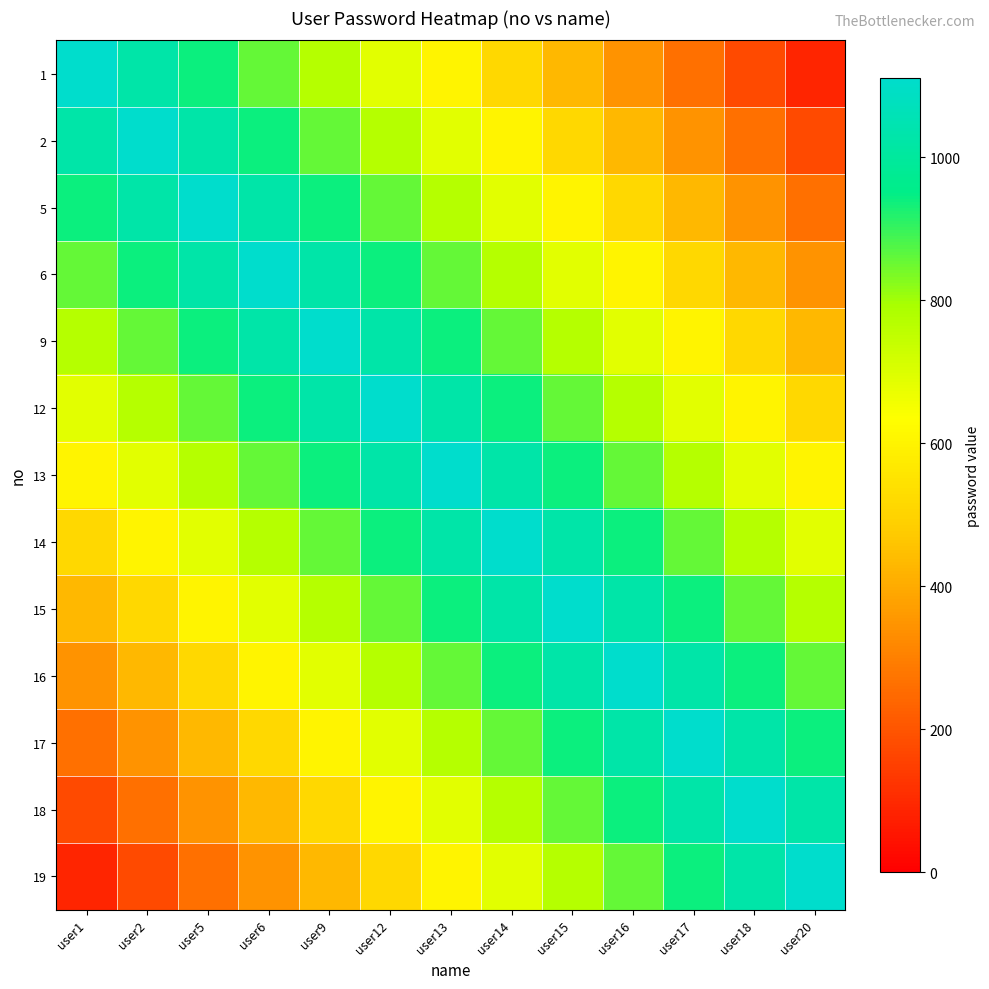

At how many categories does at least one series exceed 694?

13